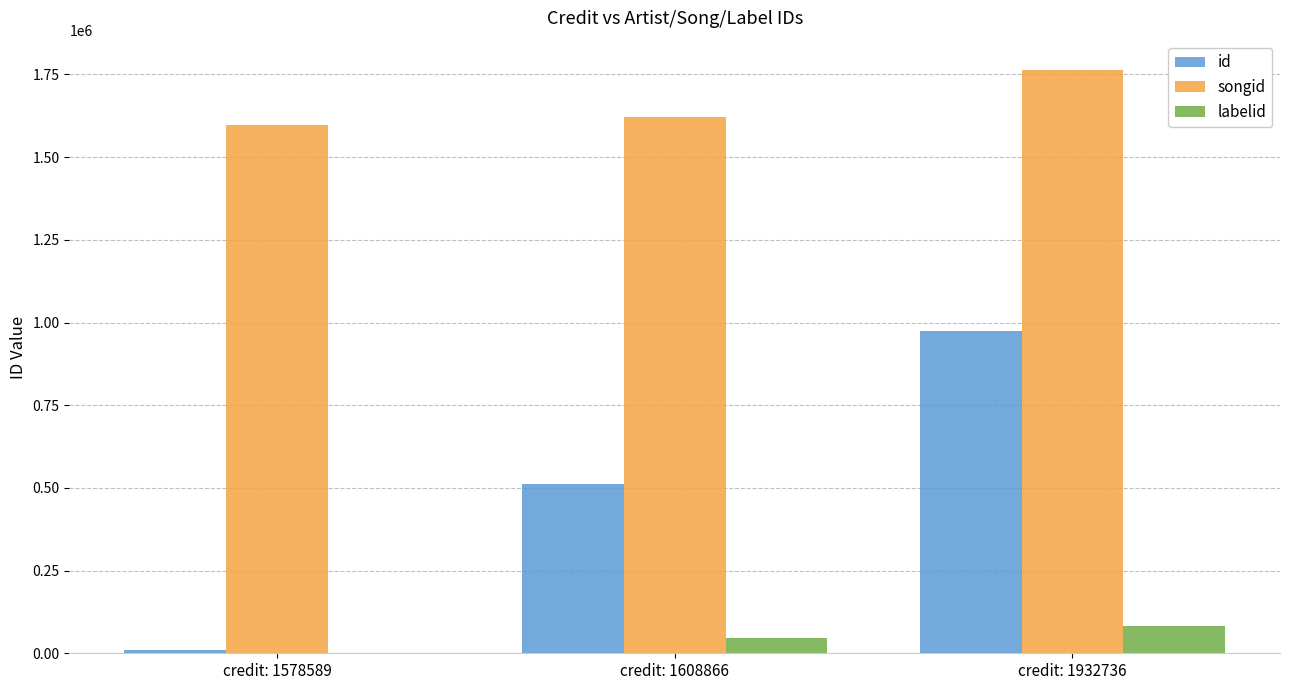

Which category has the highest value in the labelid series?

credit: 1932736